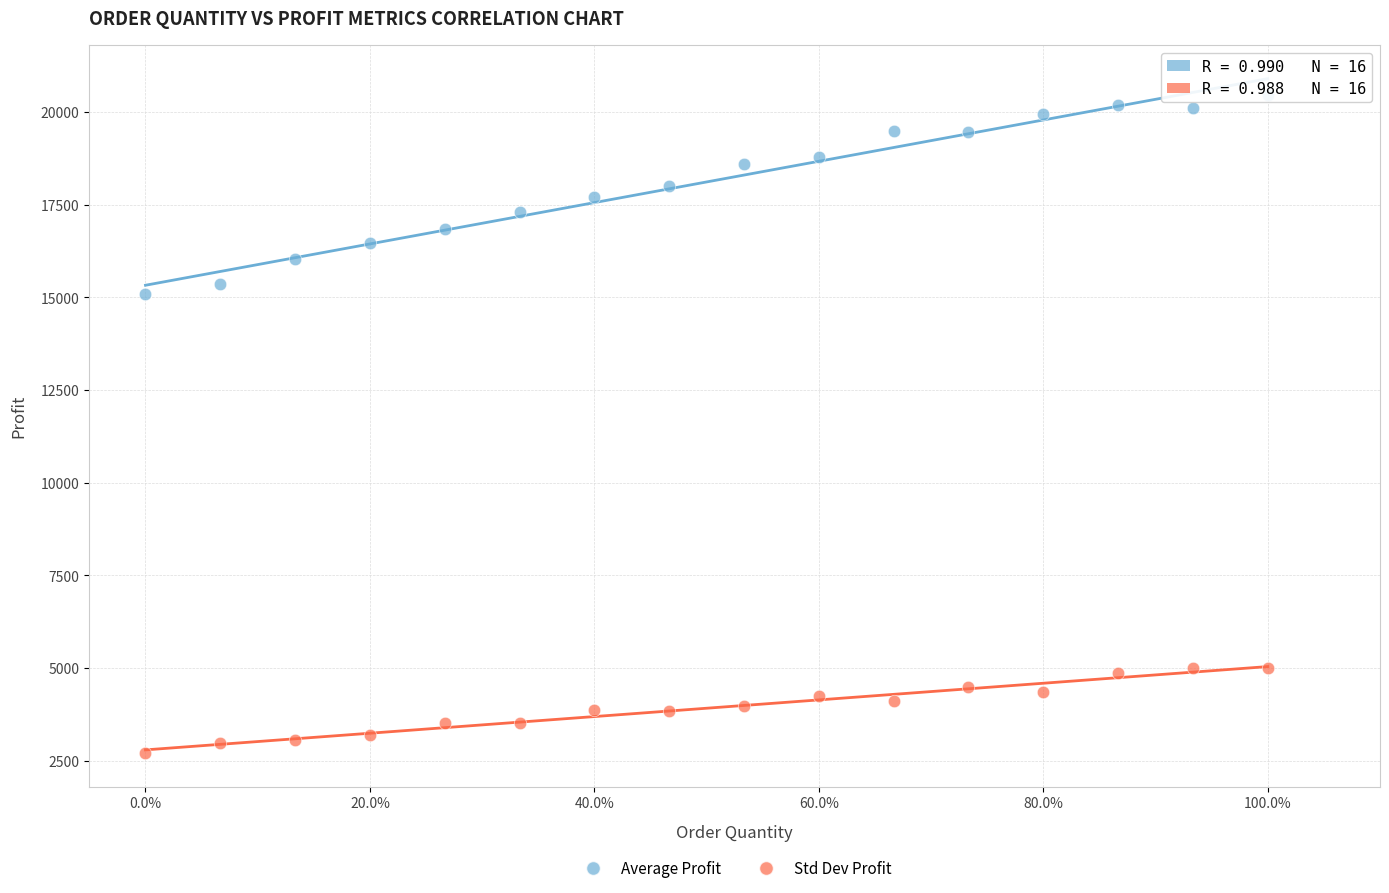

Across all series, what Y value is closest to 11578?

15076.9